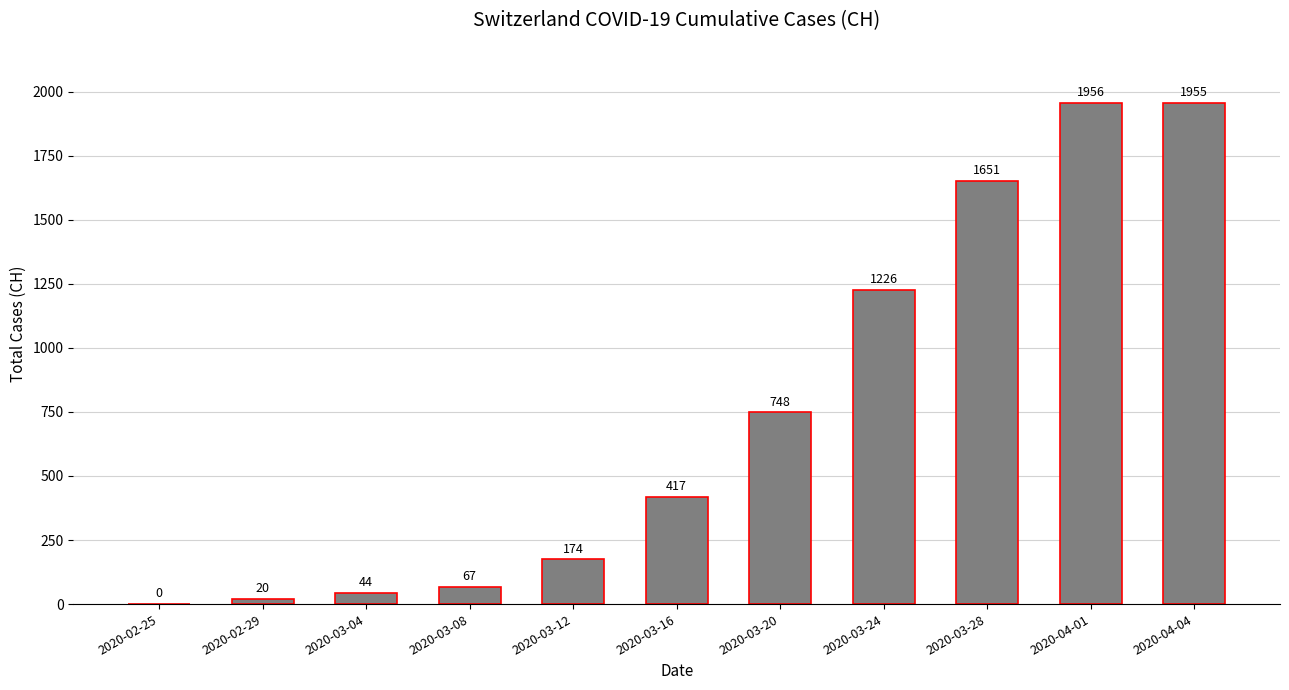

What is the difference between the values at 2020-03-16 and 2020-03-24?

809